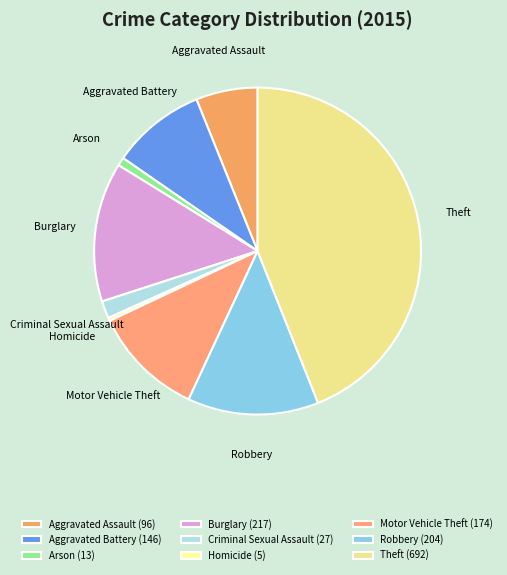

What is the largest slice in the pie chart?

Theft